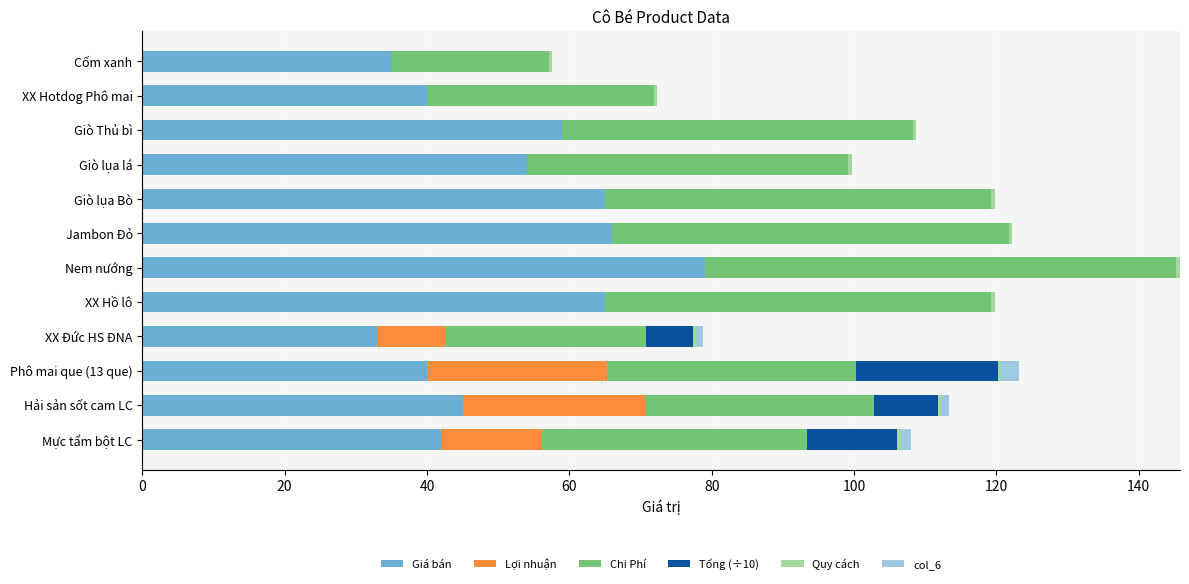

At which label does Giá bán reach its peak?

Nem nướng